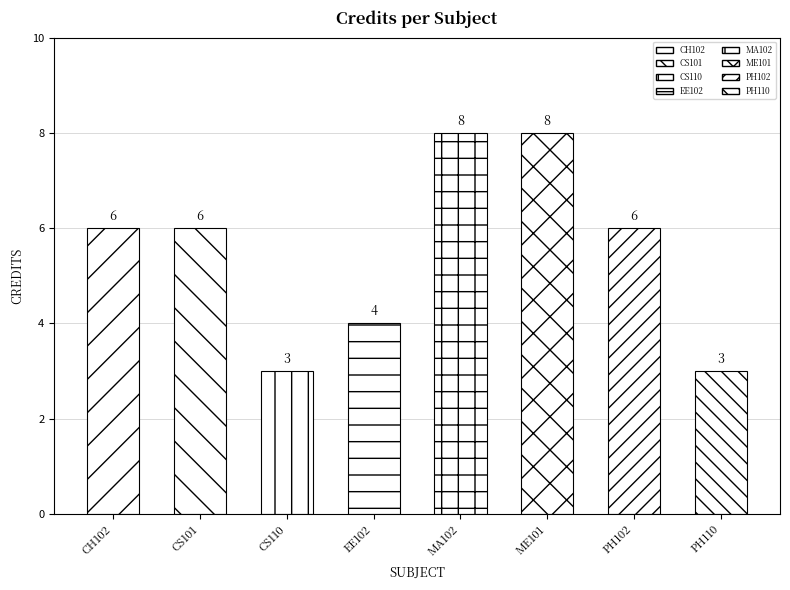

Reading left to right, transcribe all the data shown in this chart.

CH102=6	CS101=6	CS110=3	EE102=4	MA102=8	ME101=8	PH102=6	PH110=3